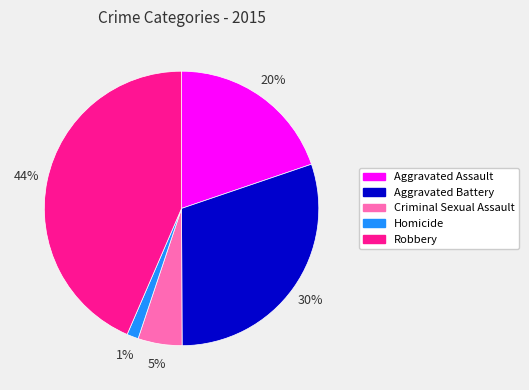

Which category has the smallest portion of the pie?

Homicide